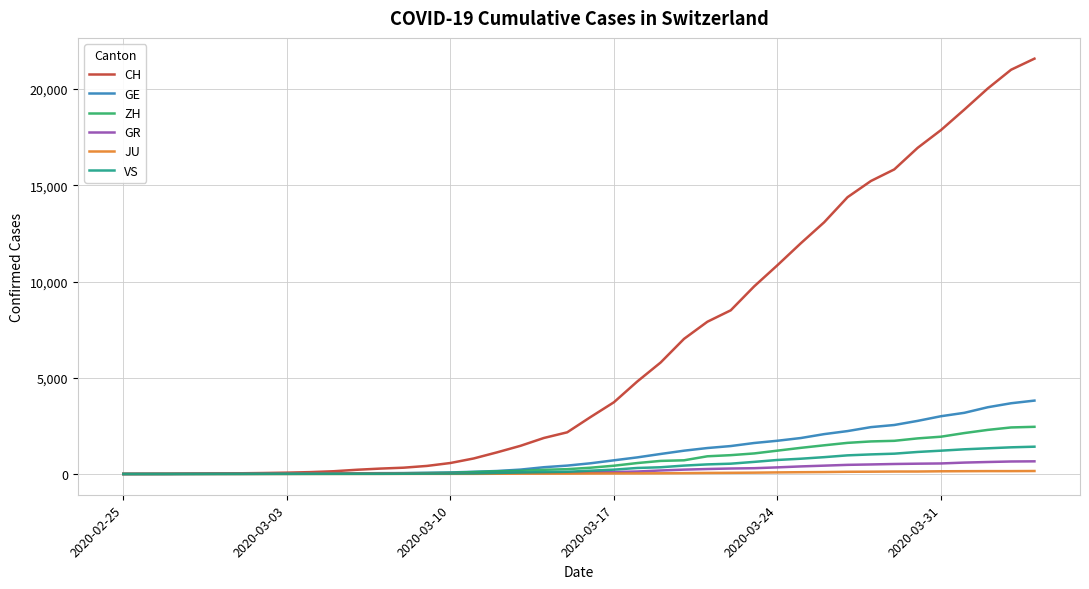

What is the maximum value shown in the chart?

21580